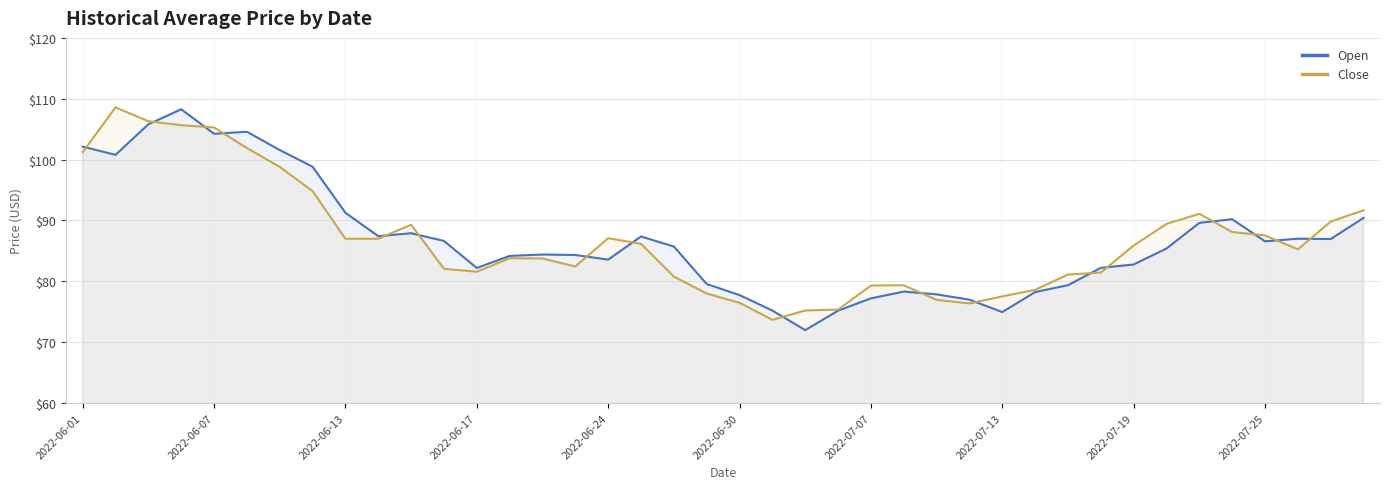

Reading left to right, transcribe all the data shown in this chart.

Open: 102.1	100.8	105.8	108.3	104.2	104.6	101.6	98.8	91.3	87.4	87.9	86.6	82.2	84.2	84.4	84.3	83.6	87.4	85.7	79.6	77.7	75.2	72.0	75.2	77.2	78.3	77.8	77.0	74.9	78.2	79.4	82.2	82.8	85.4	89.6	90.2	86.6	87.0	86.9	90.4
Close: 101.2	108.6	106.3	105.7	105.3	101.9	98.8	94.8	87.0	87.0	89.3	82.1	81.6	83.8	83.8	82.4	87.1	86.2	80.8	78.0	76.5	73.7	75.2	75.3	79.3	79.3	76.9	76.4	77.5	78.6	81.1	81.4	85.9	89.4	91.1	88.1	87.5	85.2	89.8	91.7